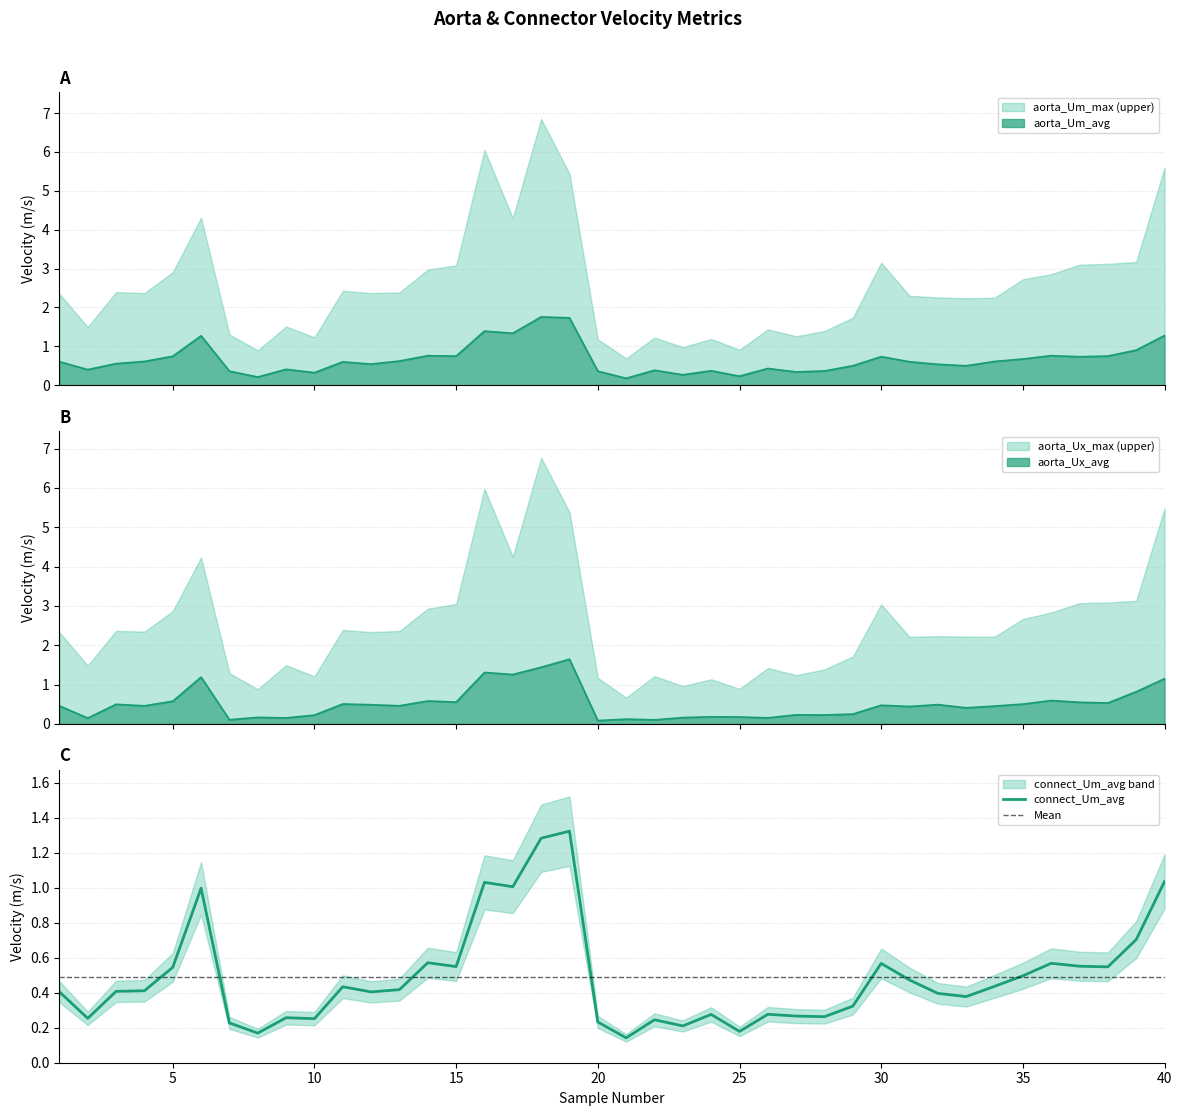

At which category is the sum across all series the highest?

19